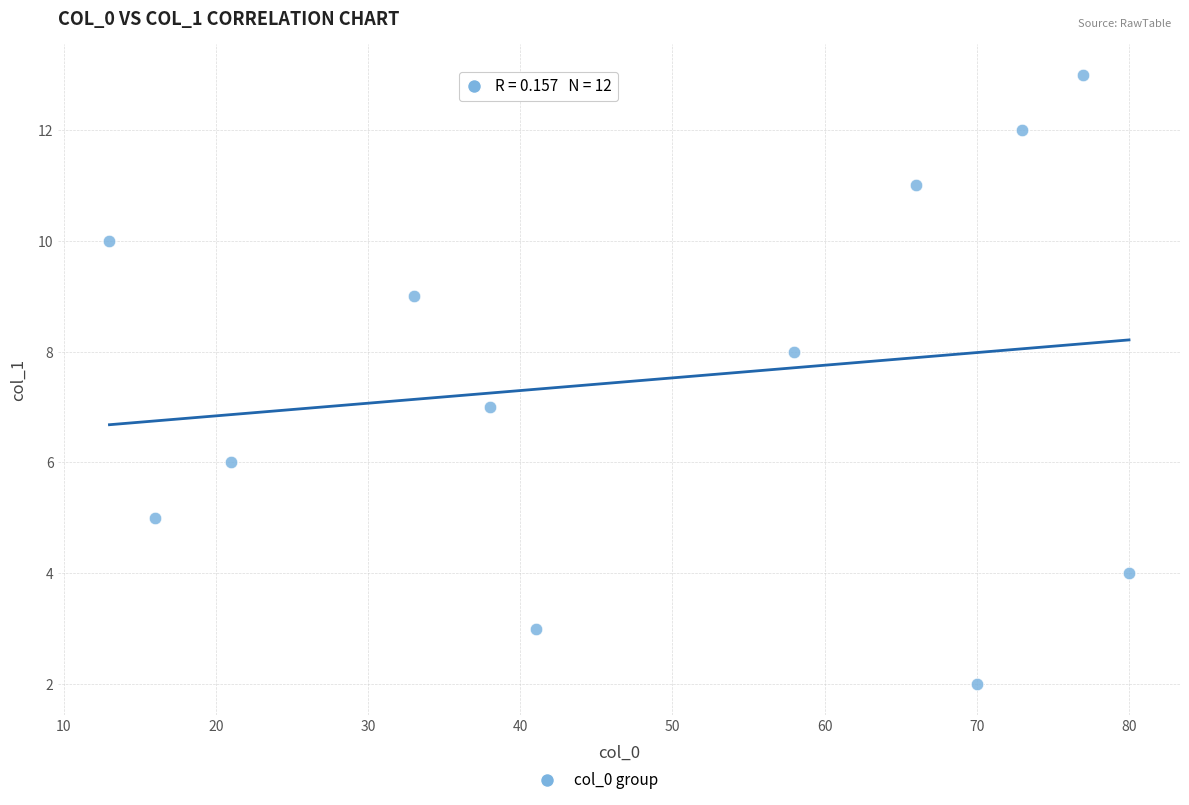

What is the range of X values (max minus min)?

67.0